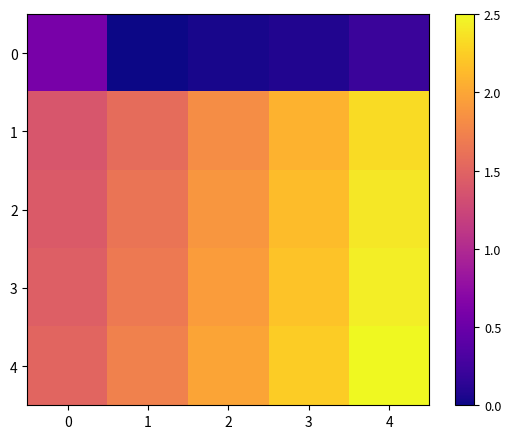

What is the total value across all series at 0?

6.4